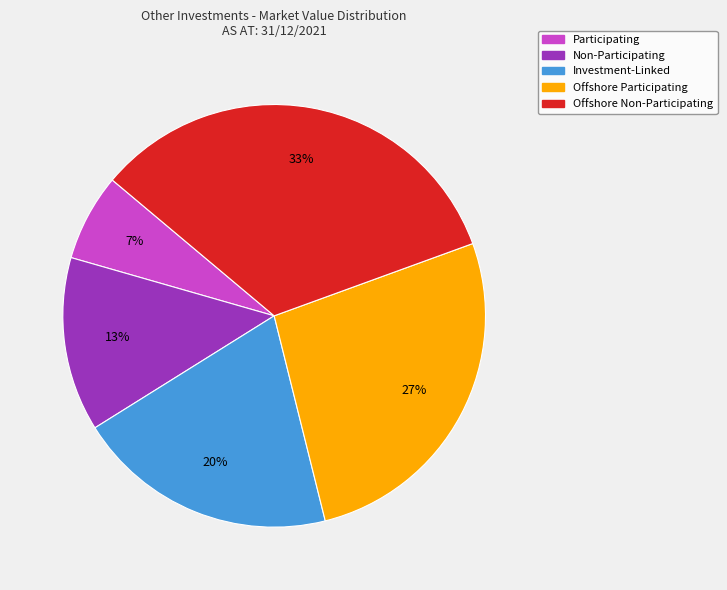

Do Offshore Non-Participating and Non-Participating together represent more than half of the pie?

No